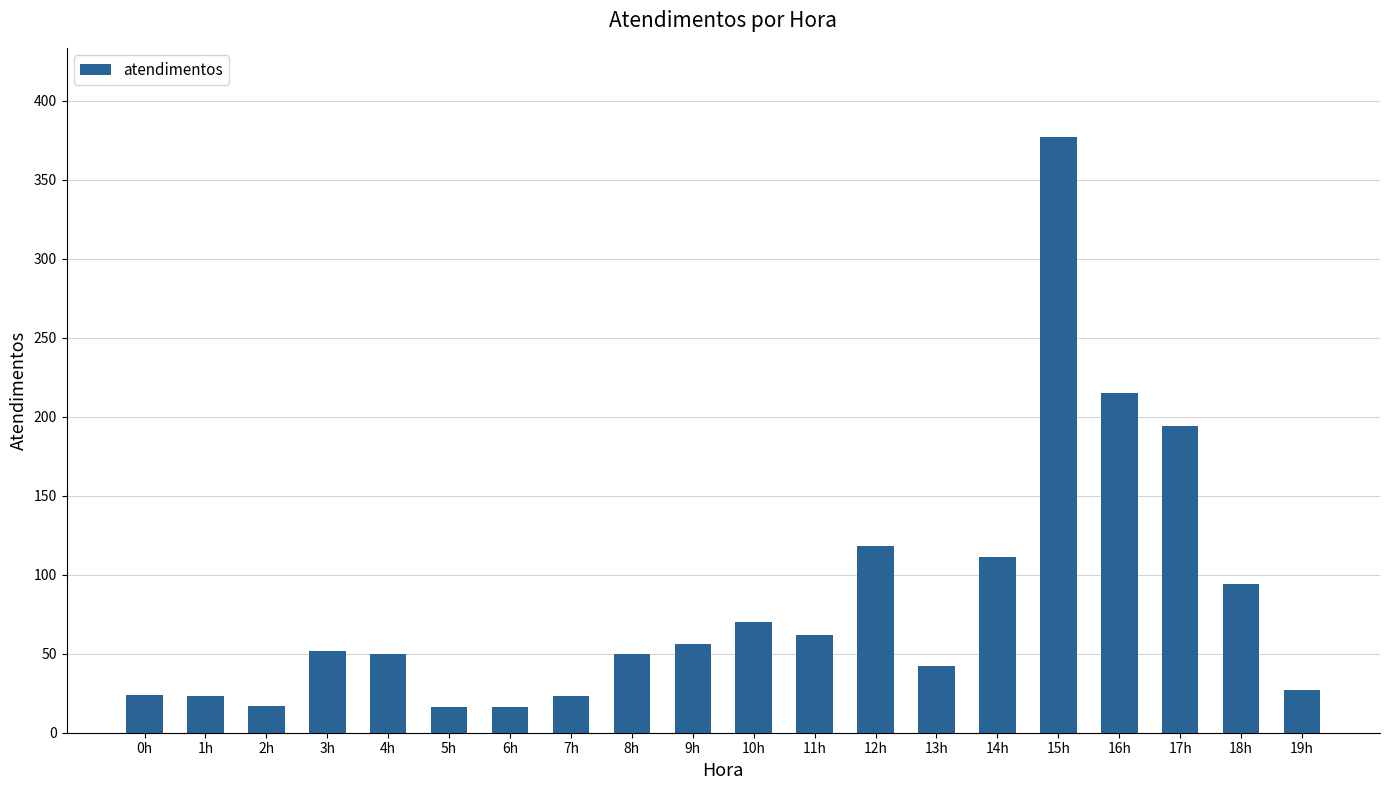

Which category has the highest value across all series?

15h